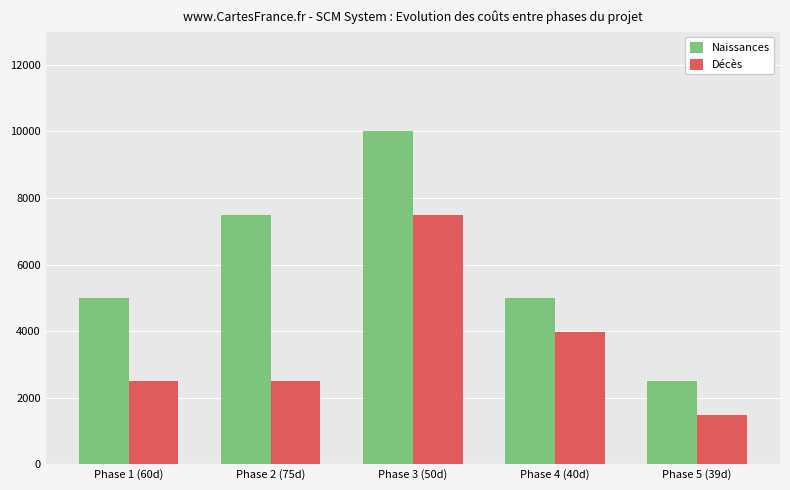

Count the Décès values in the range 2500 to 3976.

3